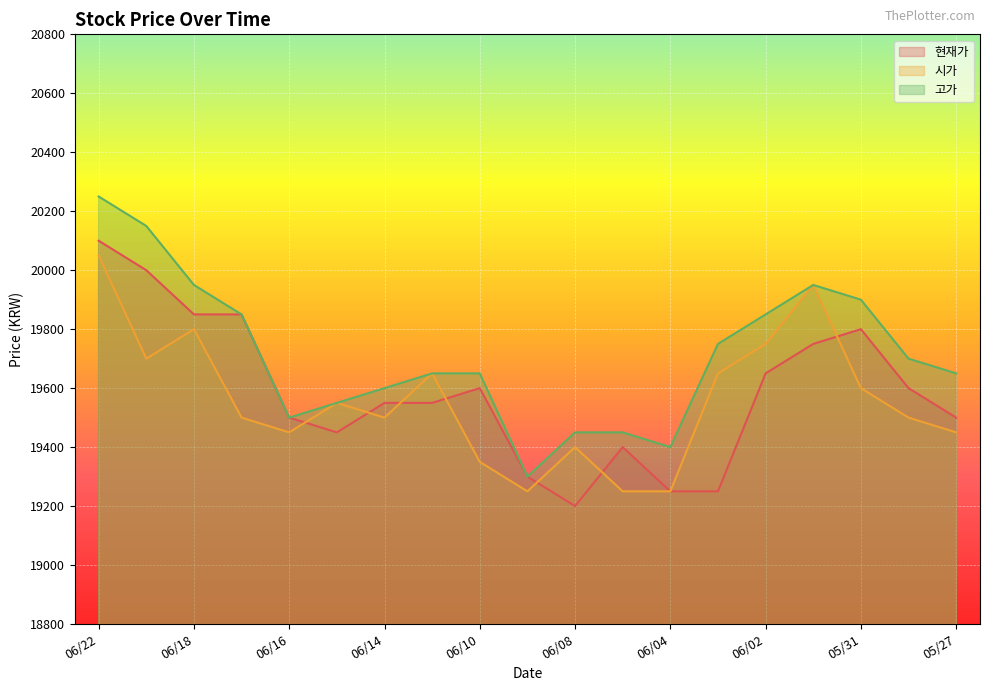

Rank the series by their average value, from highest to lowest.

고가, 현재가, 시가